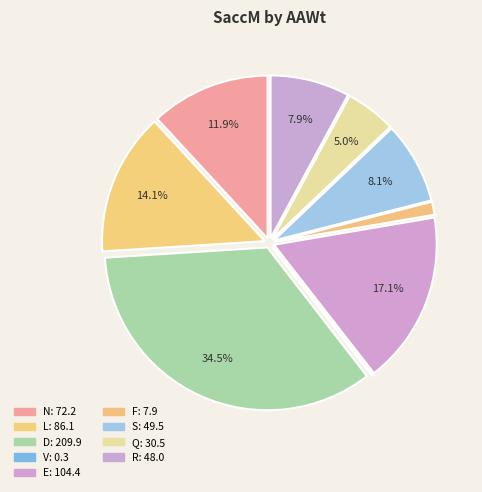

Do D and S together represent more than half of the pie?

No